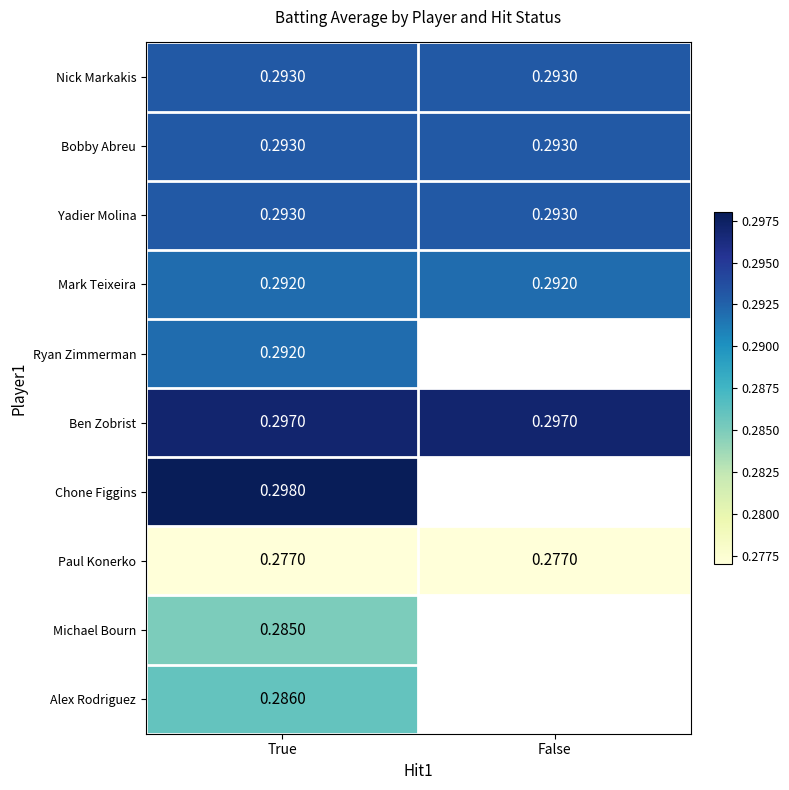

Which has a higher value, False or True?

False